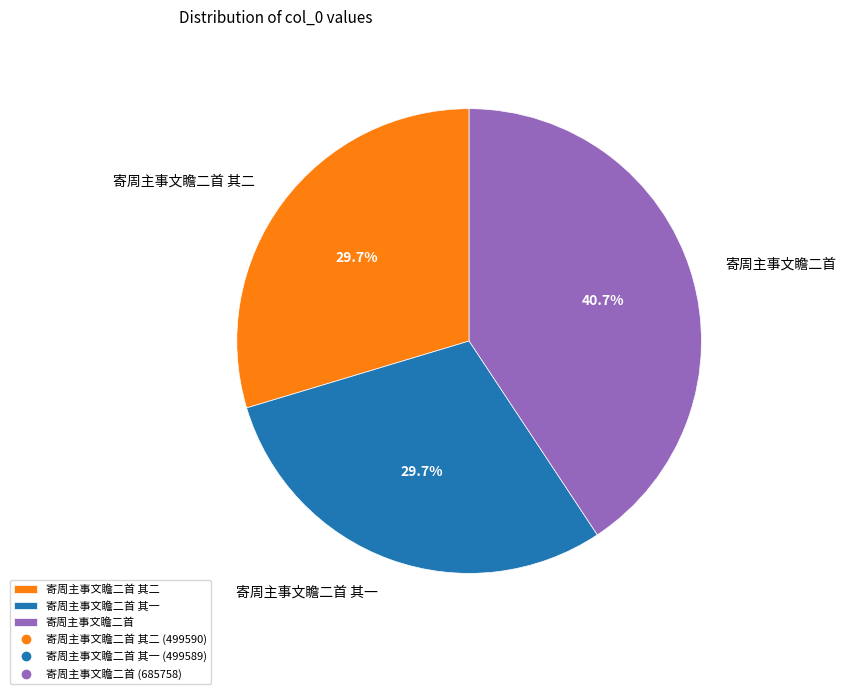

Is it true that 寄周主事文瞻二首 其二 is 23% of the pie?

False